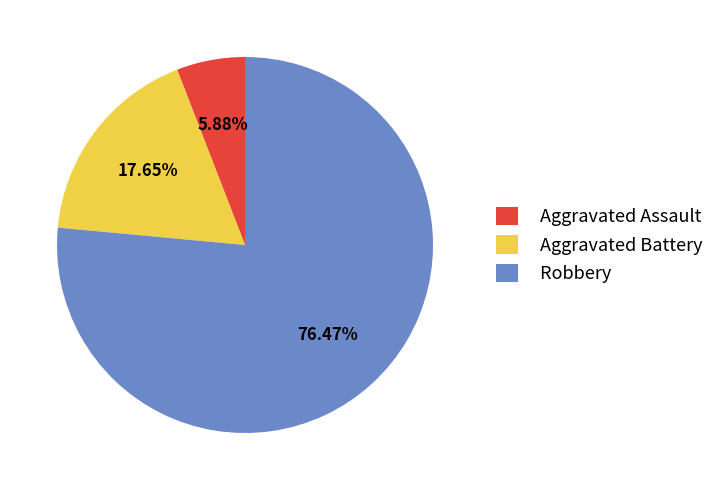

Is Aggravated Assault the majority of the pie?

No